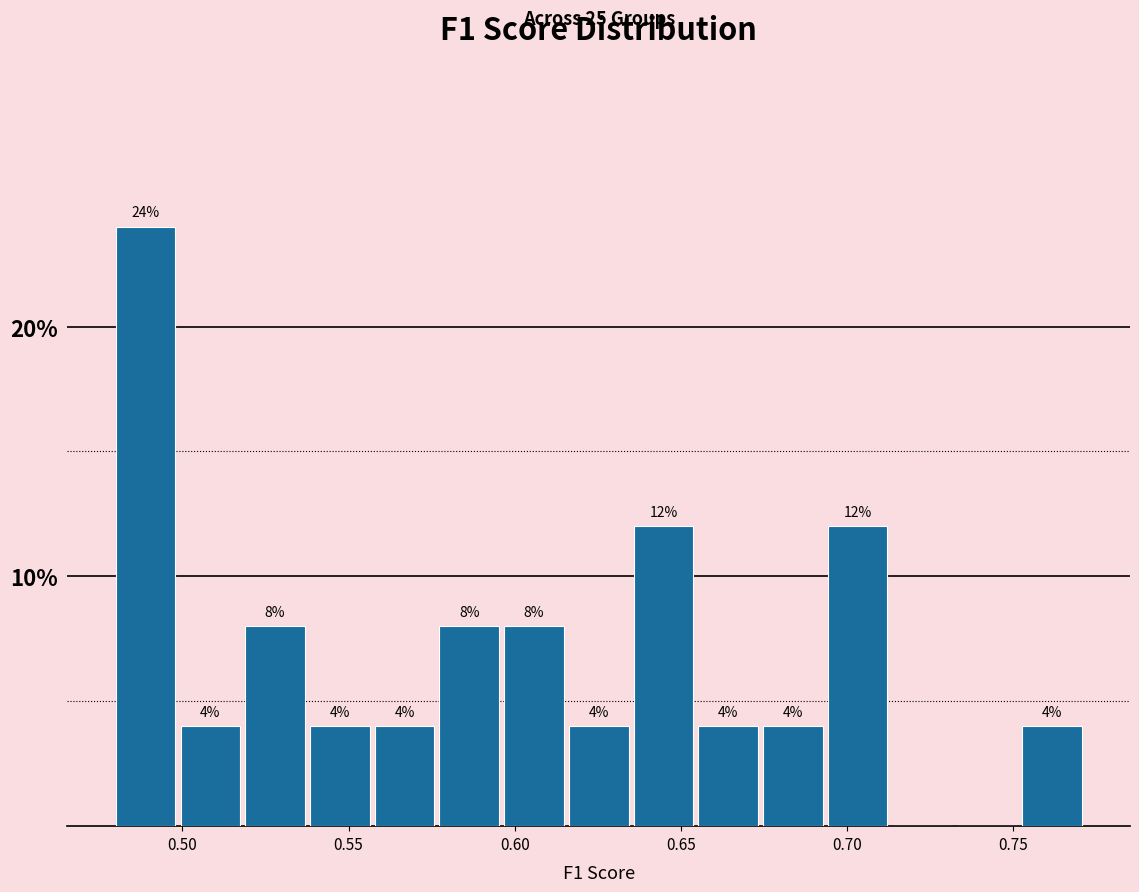

Read against the x-axis, roughly where is the centre of the tallest bar?

0.490